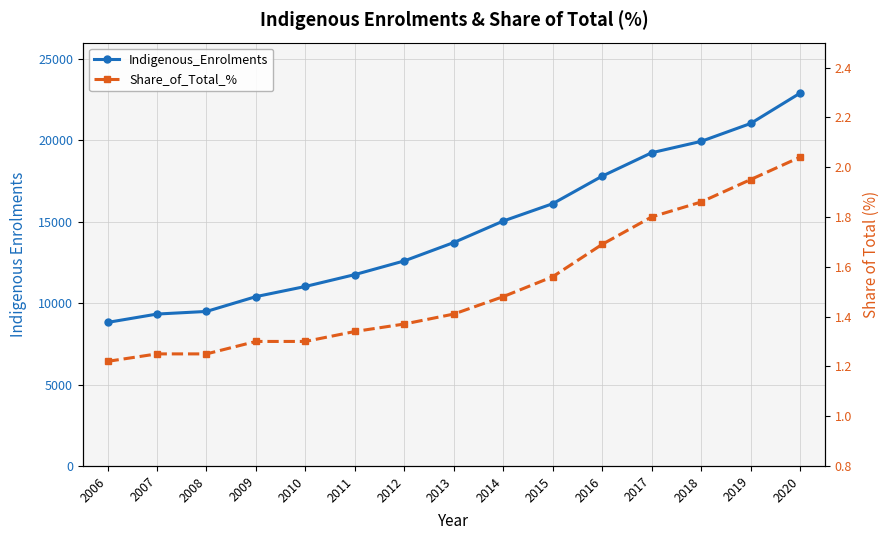

What is the sum of the Share_of_Total_% values at 2014 and 2008?

2.7